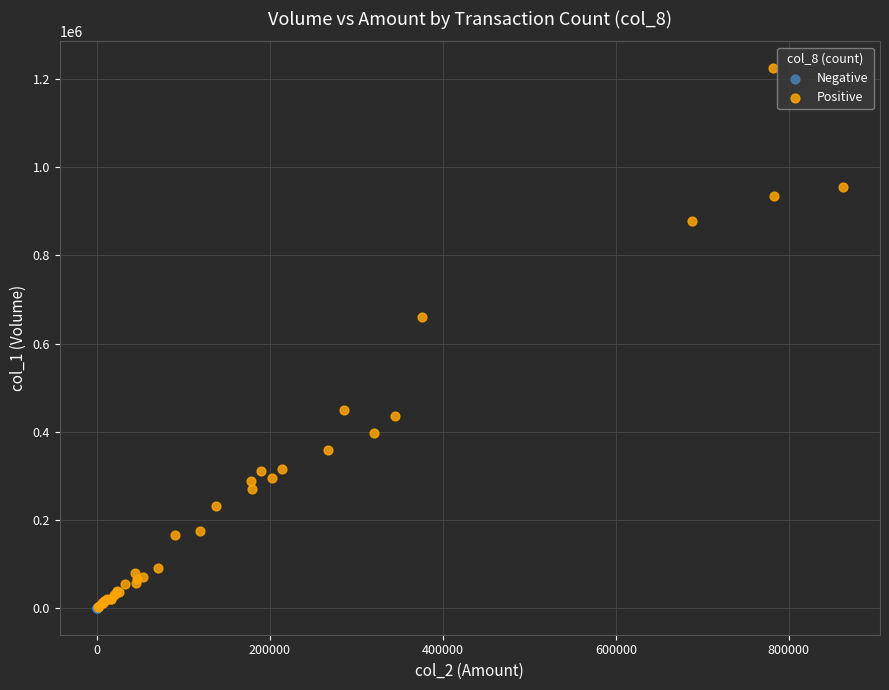

Which series contains the highest Y value?

Positive